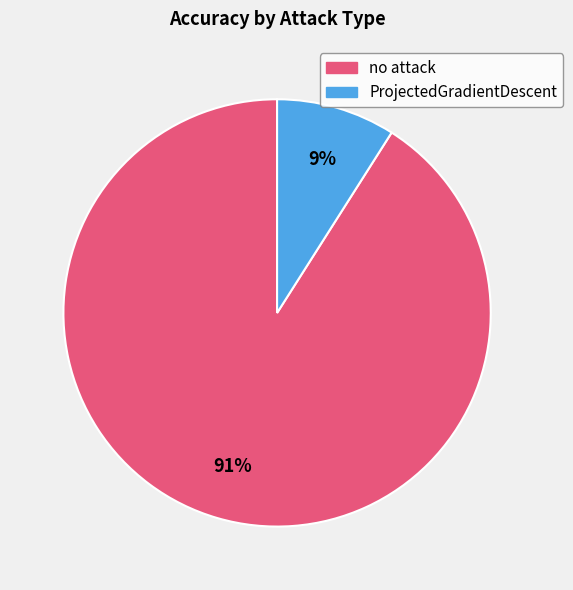

What is the majority slice?

no attack